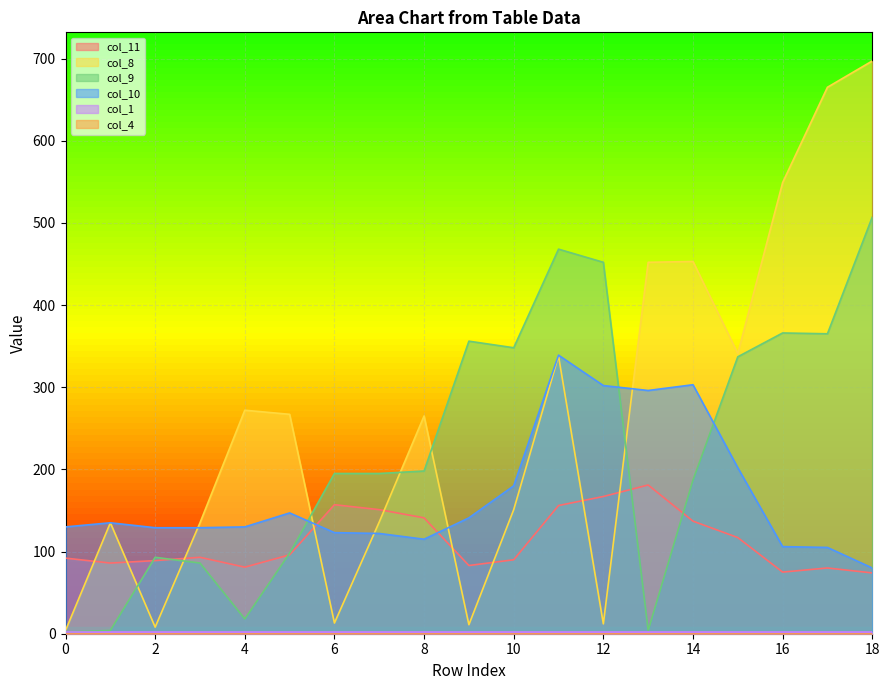

How many lines are shown in the chart?

6